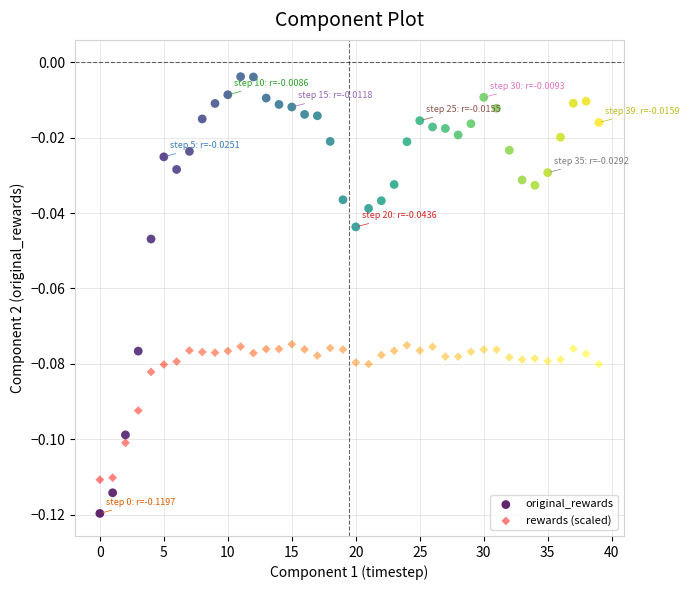

Which series reaches the minimum Y coordinate?

original_rewards